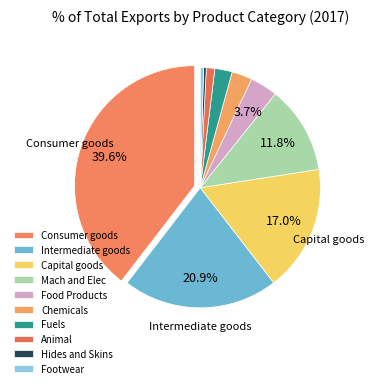

Count the number of slices in the pie.

10